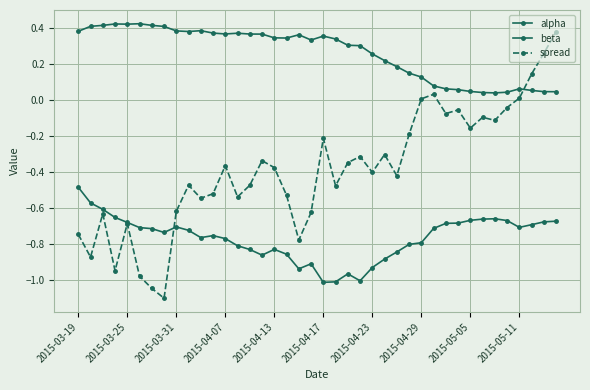

Count the number of data series in this chart.

3